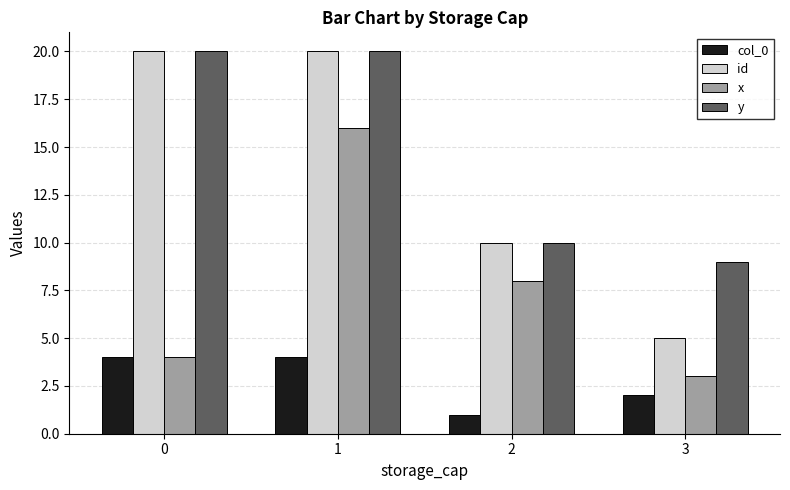

At 3, list the series in order from largest to smallest.

y, id, x, col_0